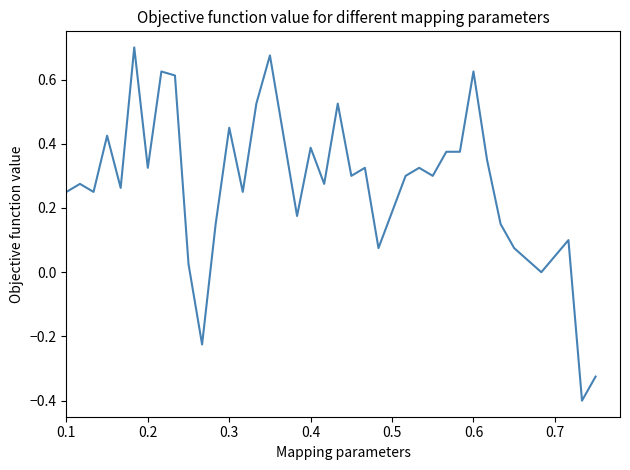

What is the smallest value displayed?

-0.4